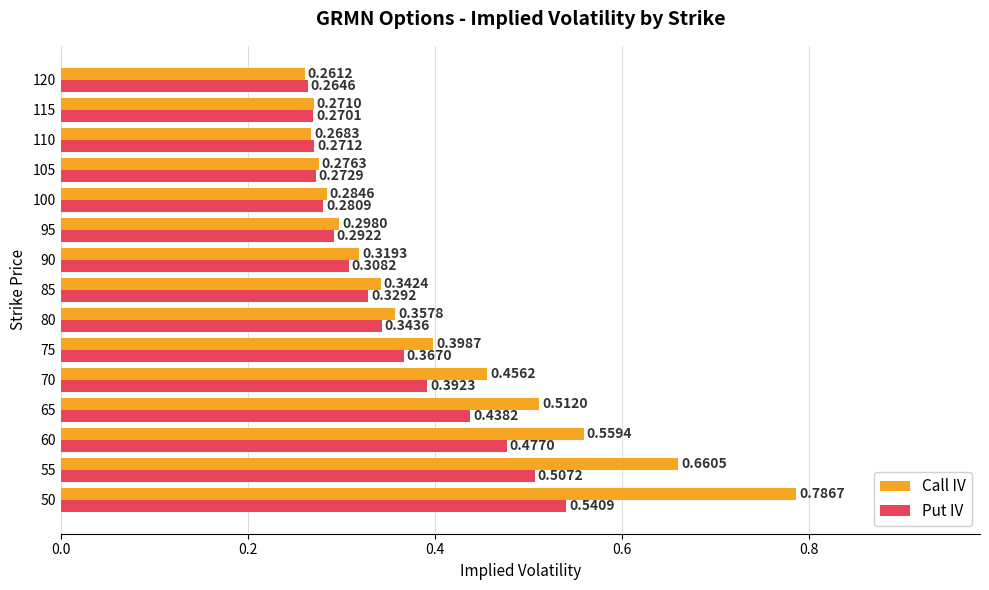

Count the Put IV values in the range 0 to 1.

15